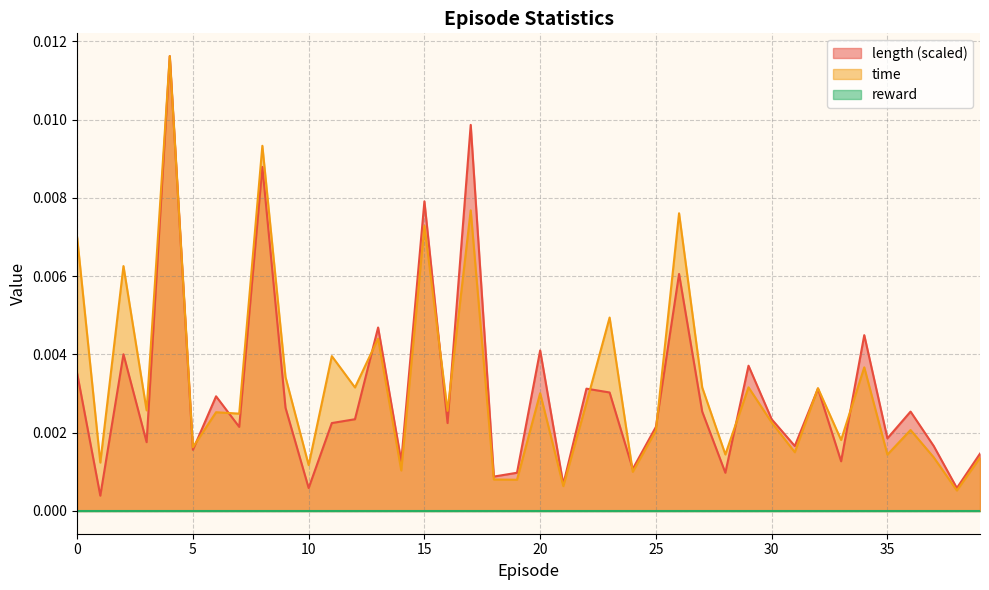

How many interior local valleys does the time series have?

16